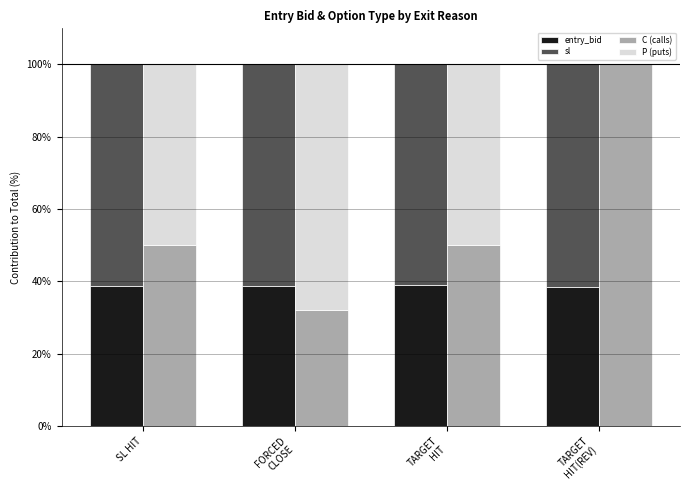

What are all the series names shown in the legend?

entry_bid, sl, C (calls), P (puts)